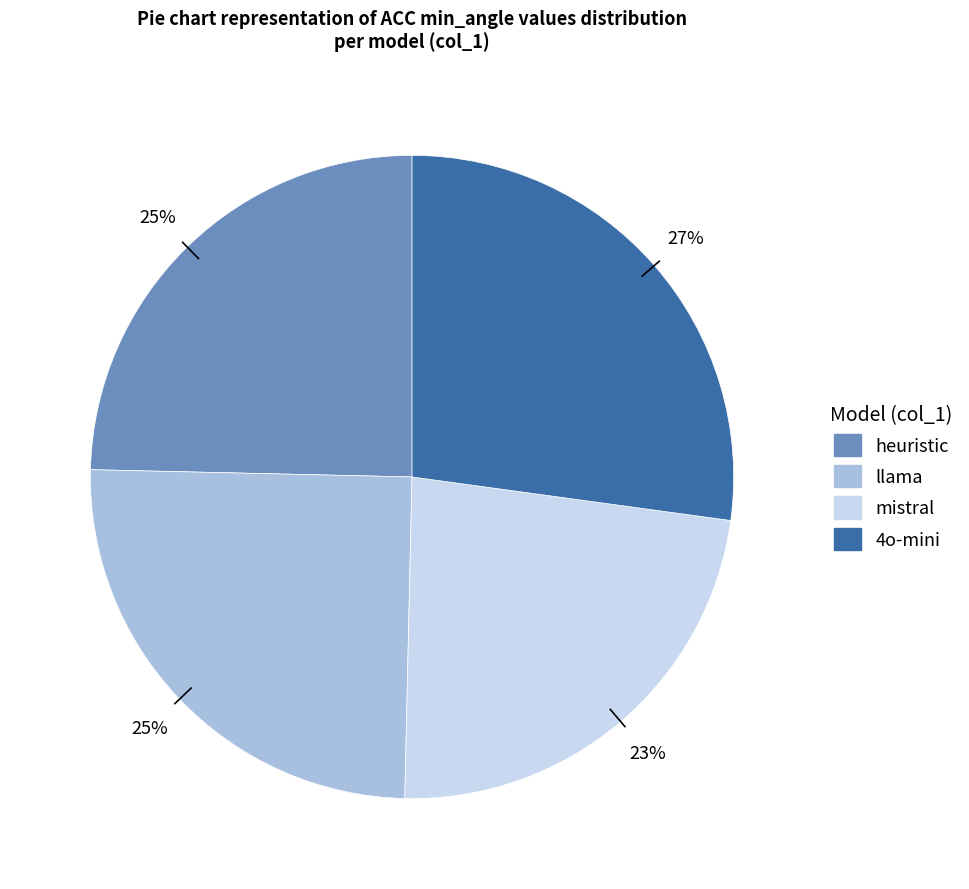

Combined, do mistral and heuristic account for over 50%?

No